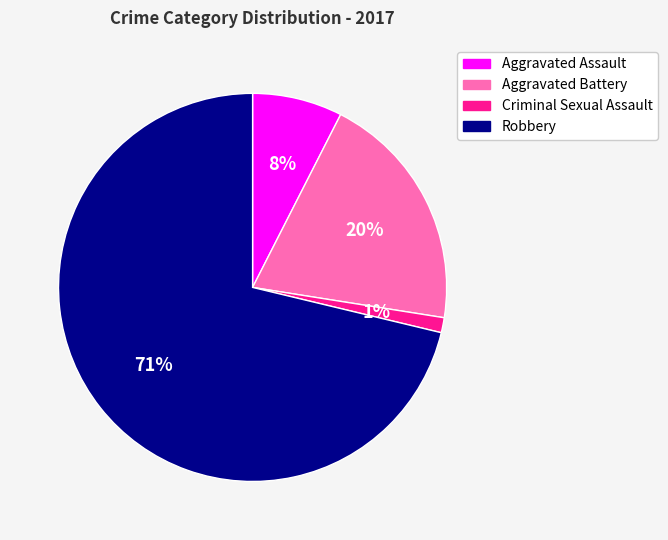

Which has a higher value, Criminal Sexual Assault or Aggravated Battery?

Aggravated Battery